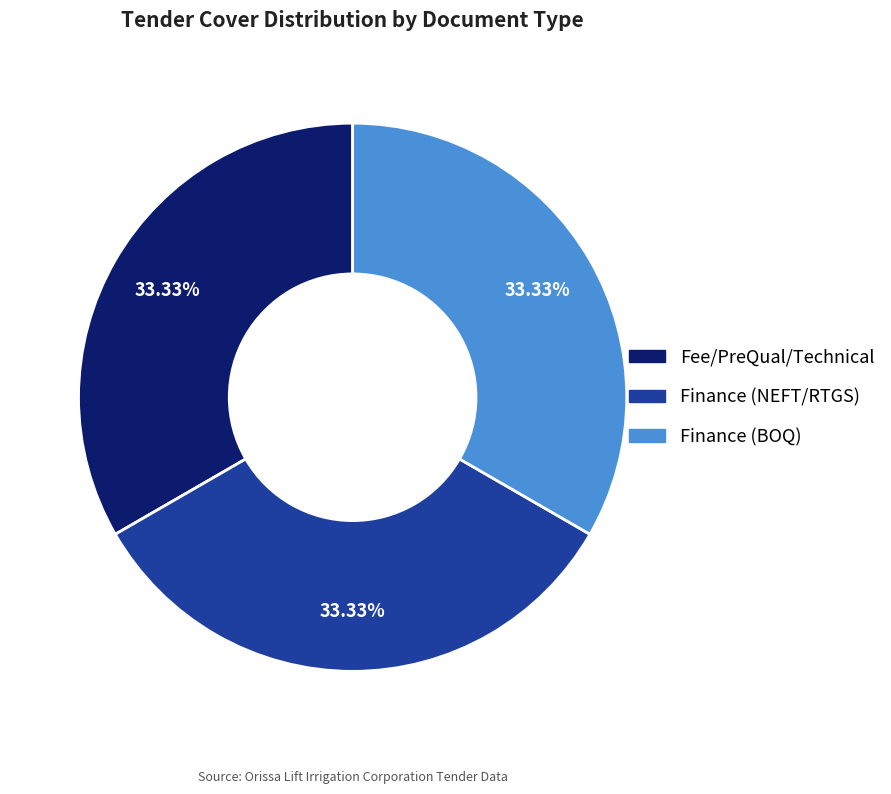

Is the sum of Fee/PreQual/Technical and Finance (BOQ) greater than half?

Yes